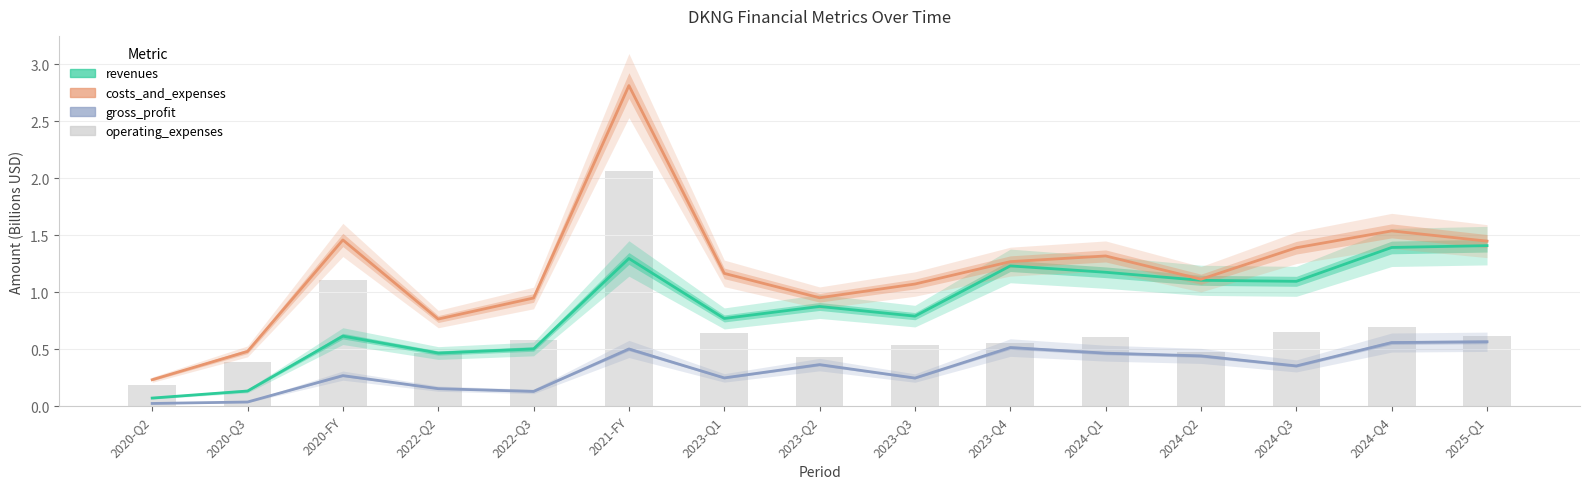

Between 2024-Q1 and 2023-Q2, which is larger?

2024-Q1